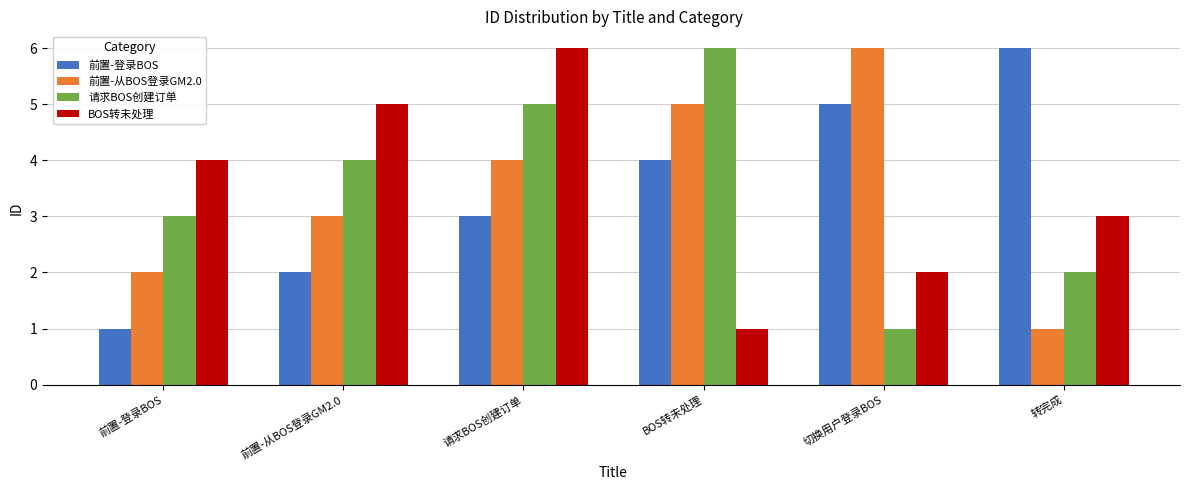

Reading left to right, transcribe all the data shown in this chart.

前置-登录BOS: 1	2	3	4	5	6
前置-从BOS登录GM2.0: 2	3	4	5	6	1
请求BOS创建订单: 3	4	5	6	1	2
BOS转未处理: 4	5	6	1	2	3